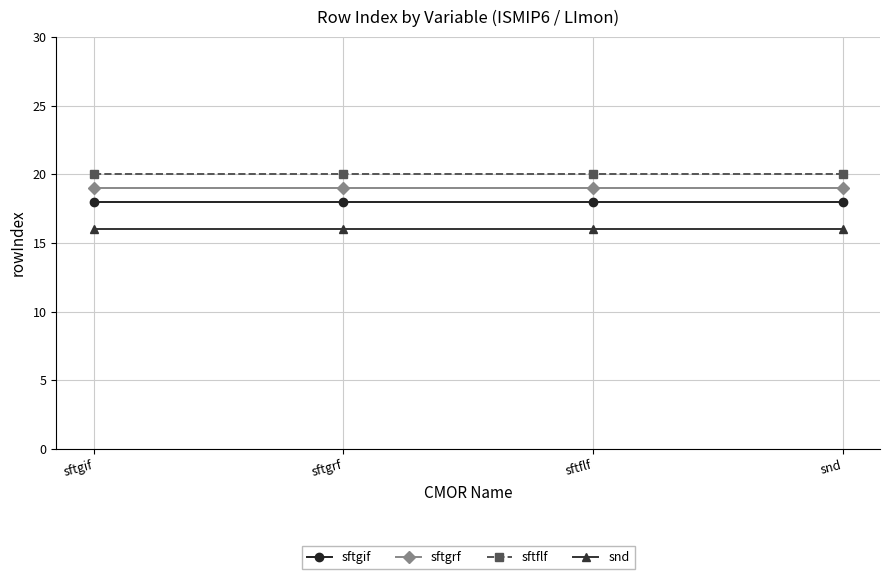

Is the value of sftgrf at sftflf greater than the value of sftgif at sftgrf?

Yes